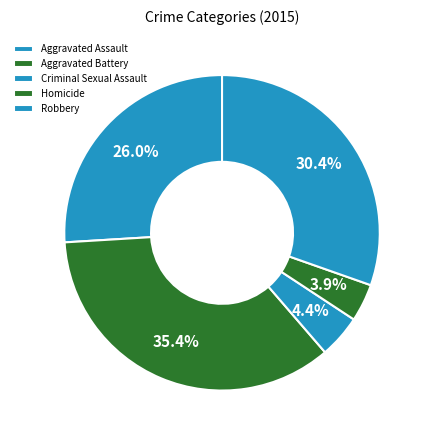

Rank the categories by value from highest to lowest.

Aggravated Battery, Robbery, Aggravated Assault, Criminal Sexual Assault, Homicide